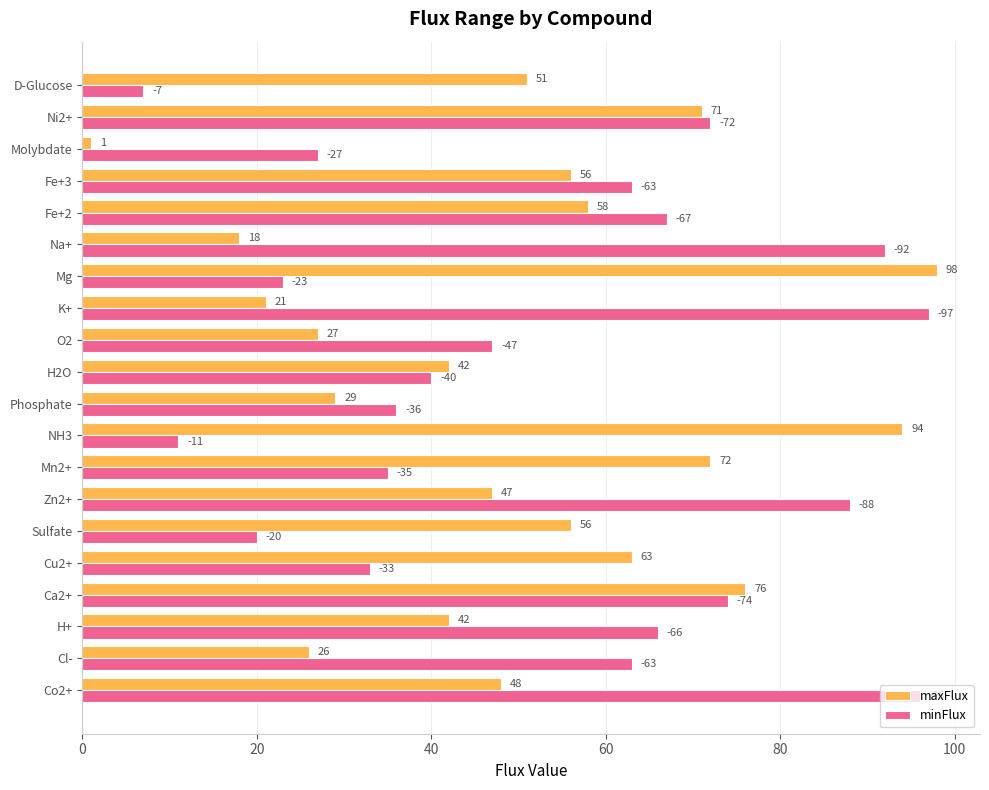

Is it true that minFlux equals 63 at Cl-?

True